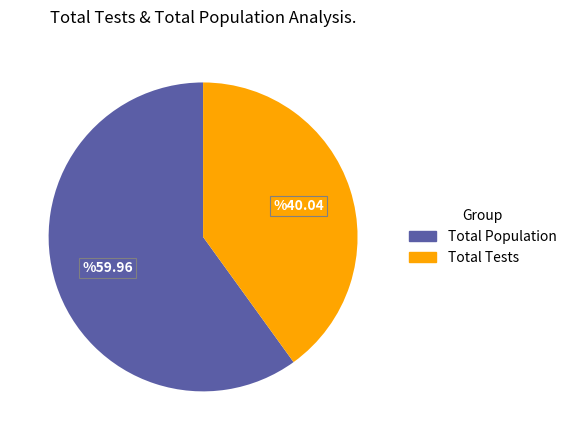

Does any single category account for the majority?

Yes